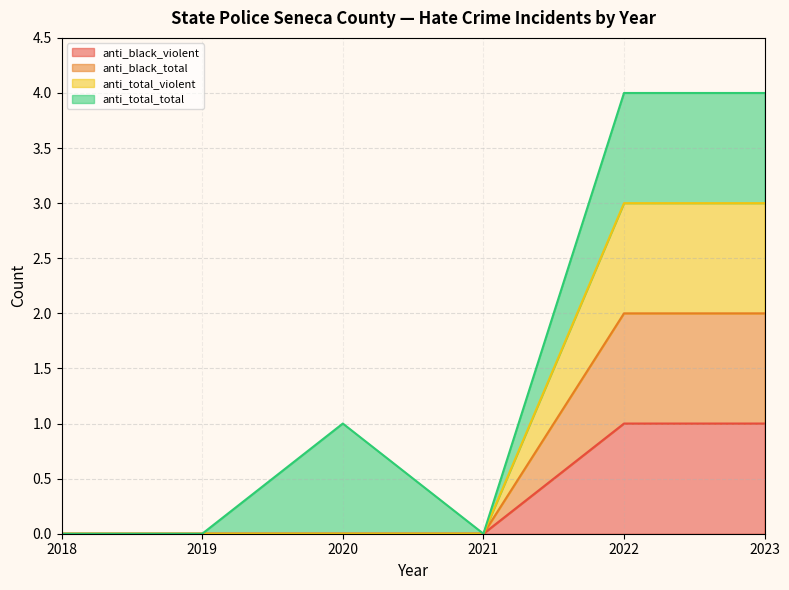

True or false: anti_total_violent has a value of -2 at 2019.

False